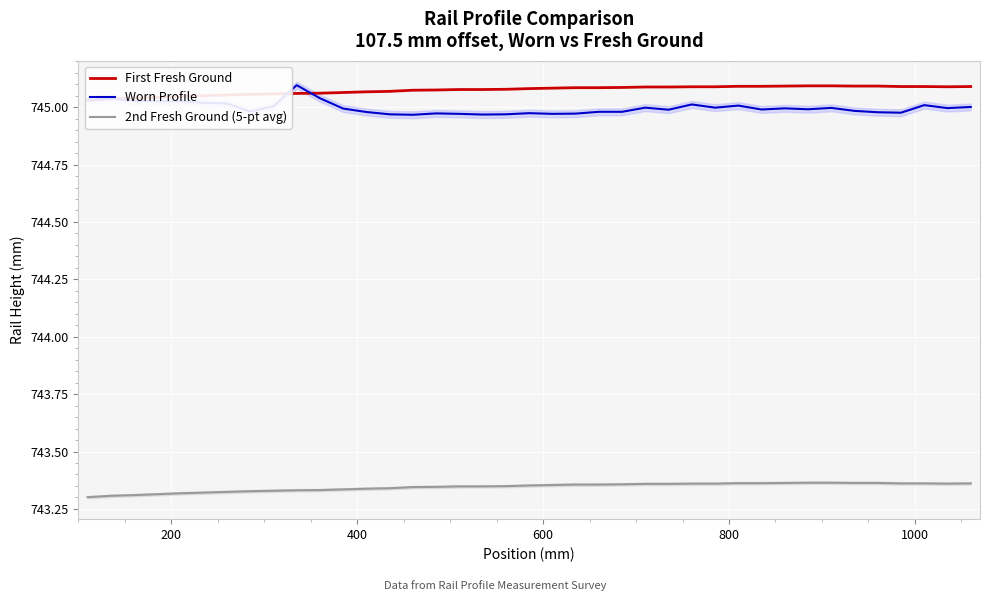

How many intersections are there between Worn Profile and First Fresh Ground?

2